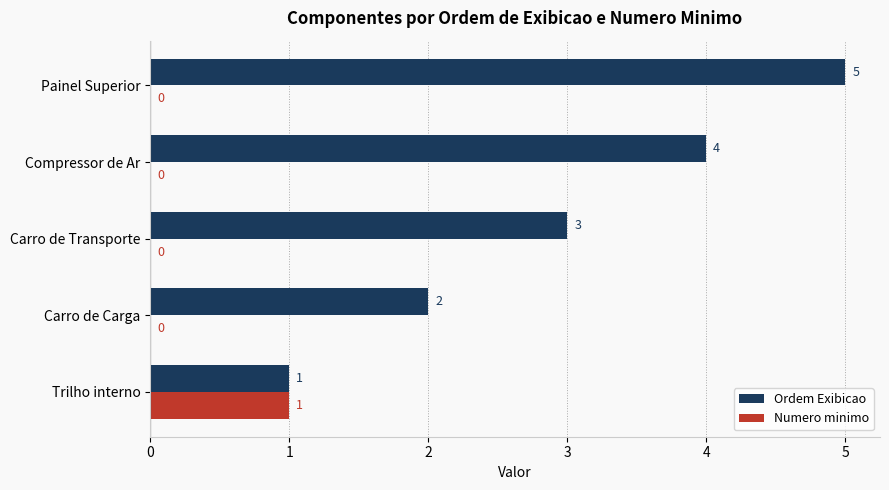

How many Numero minimo values are between 0 and 1?

5